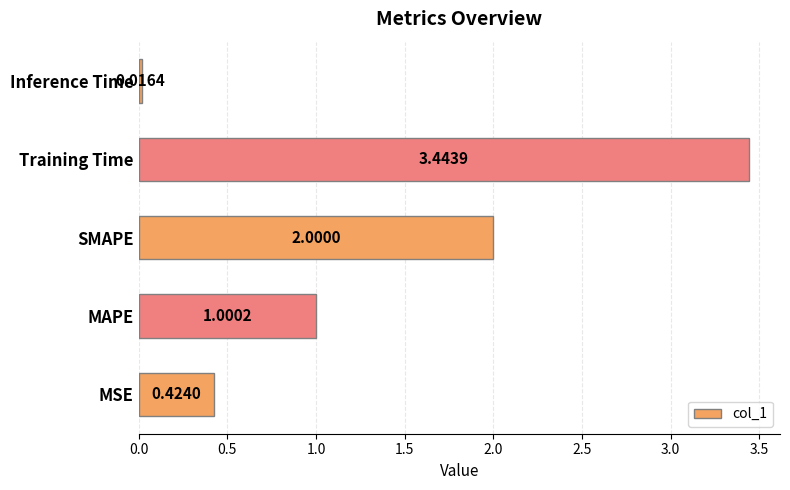

Rank the categories by value from lowest to highest.

Inference Time, MSE, MAPE, SMAPE, Training Time